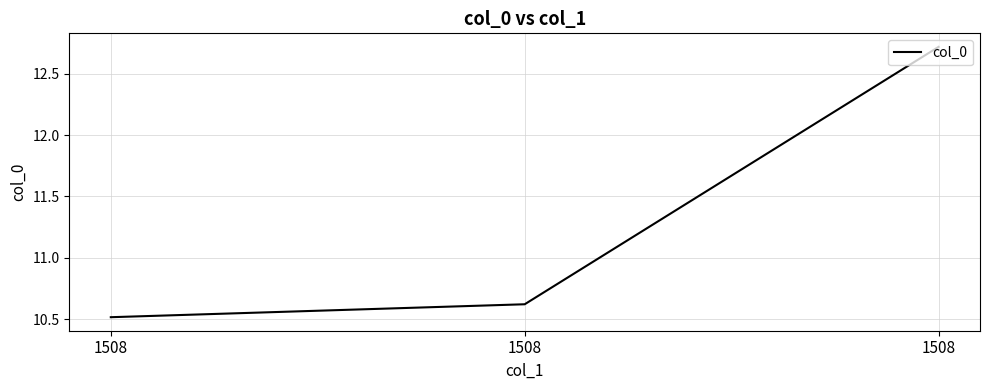

Approximately how many times larger is the value at 1508 compared to 1508?

1.0